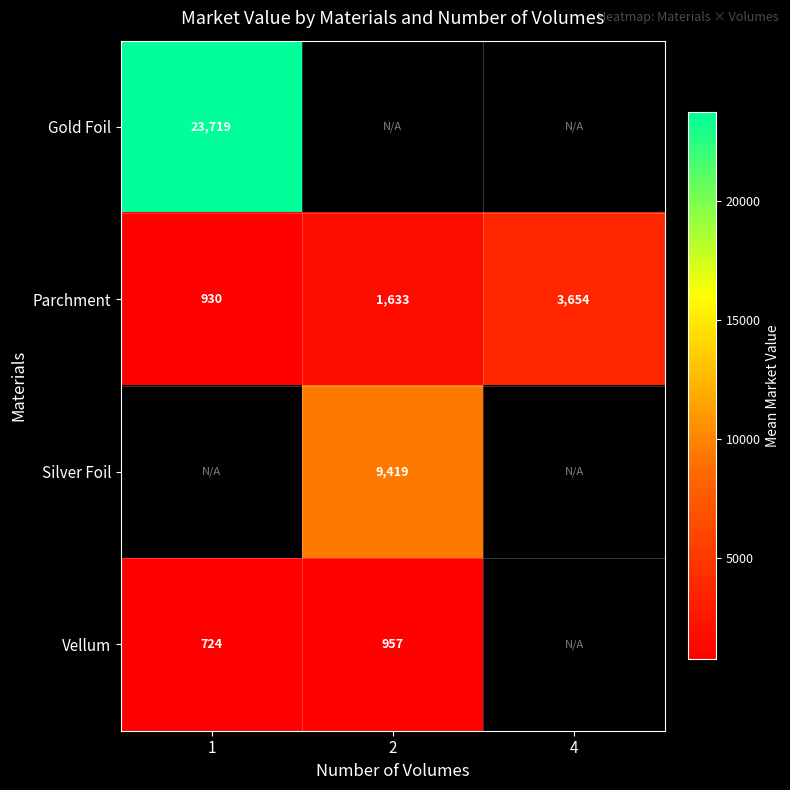

True or false: Silver Foil has a value of 9419 at 2.

True